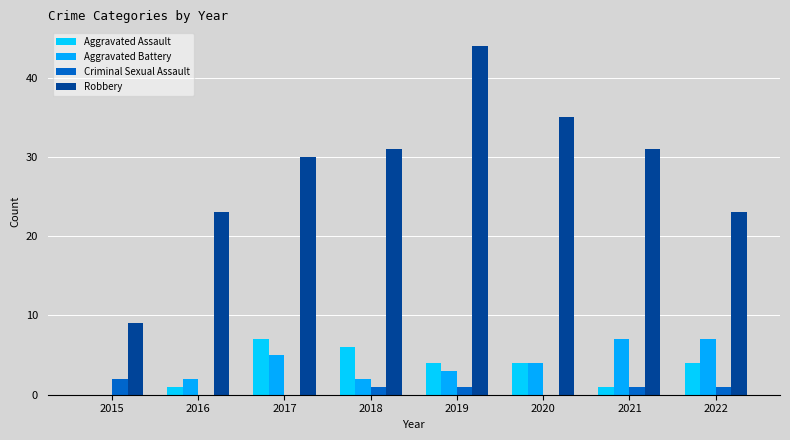

List the series in order of their peak value, lowest first.

Criminal Sexual Assault, Aggravated Assault, Aggravated Battery, Robbery